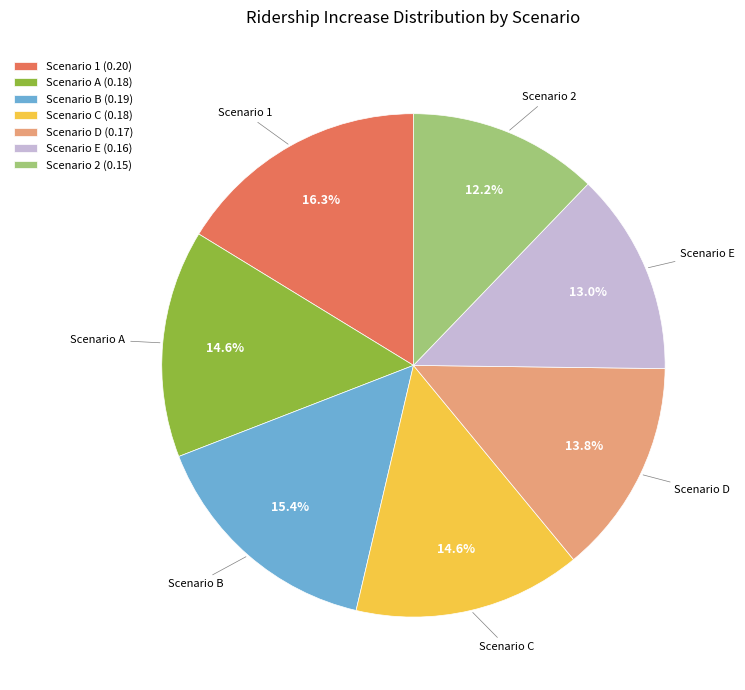

What percentage is the Scenario E slice, to the nearest percent?

13%